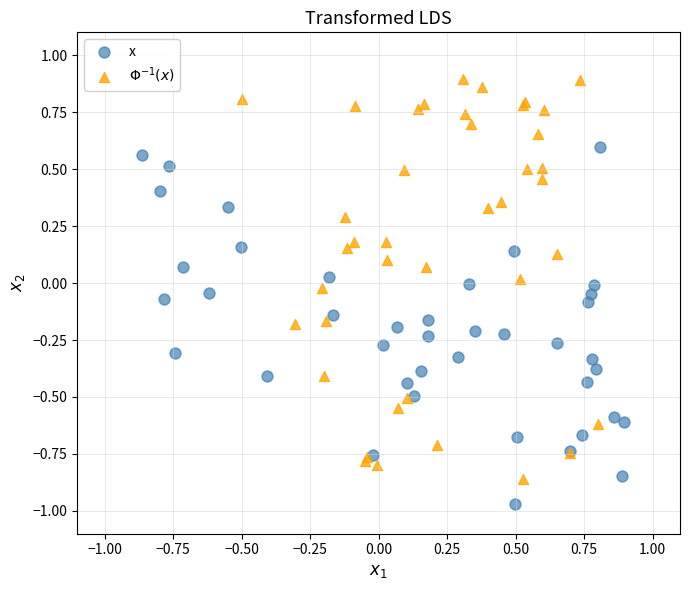

Which series reaches the minimum Y coordinate?

x